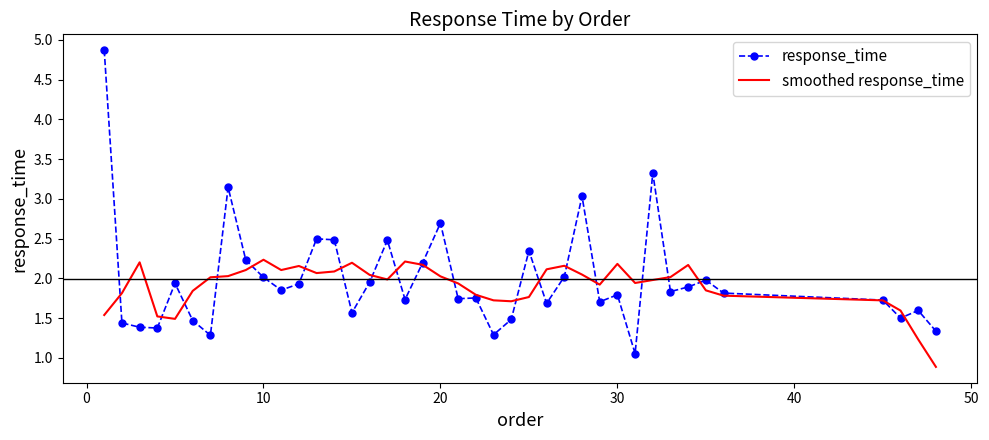

Which series has the widest spread of values?

response_time